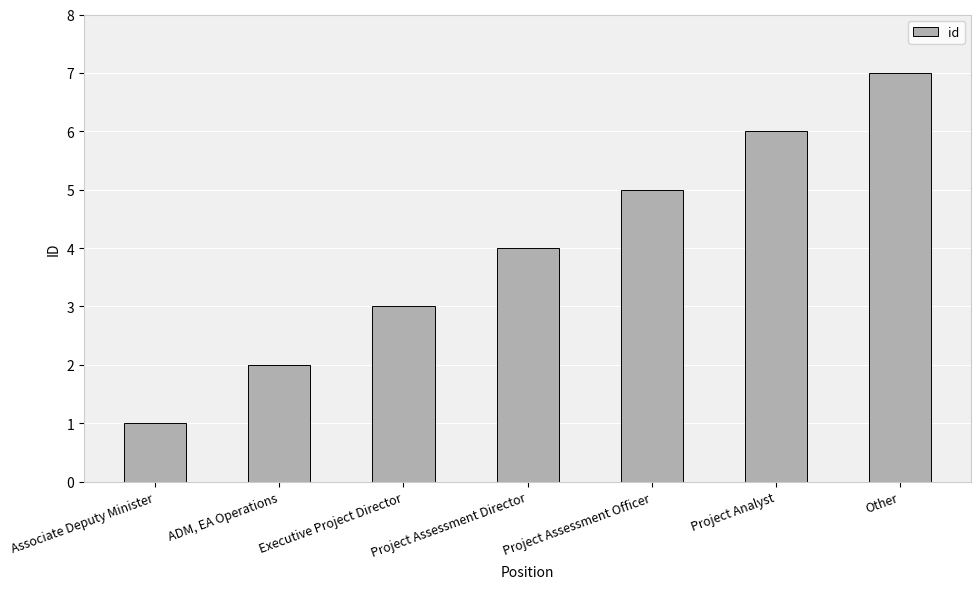

Is it true that the value at Project Assessment Director is 4?

True